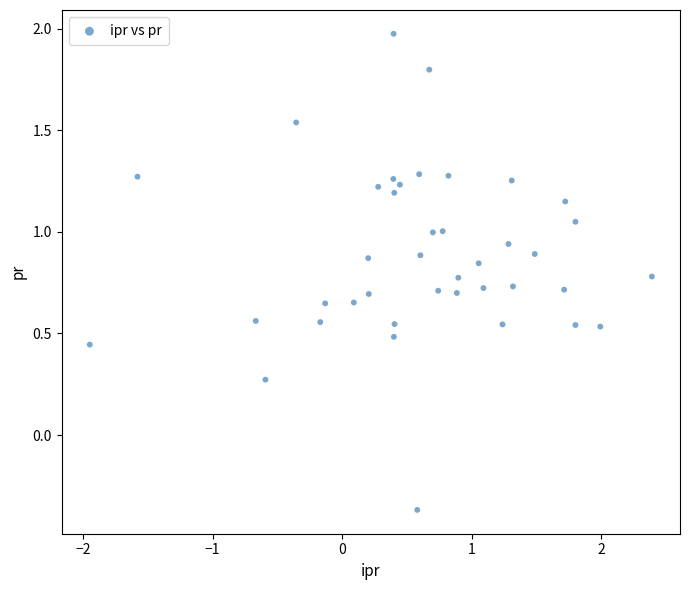

What is the range of X values (max minus min)?

4.3